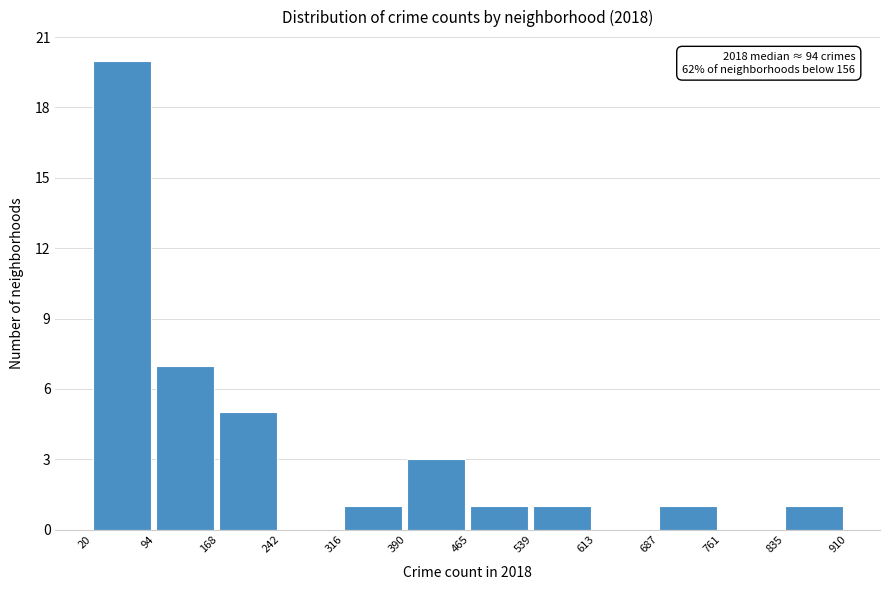

Over which range of the x-axis is the bar tallest?

20 to 94